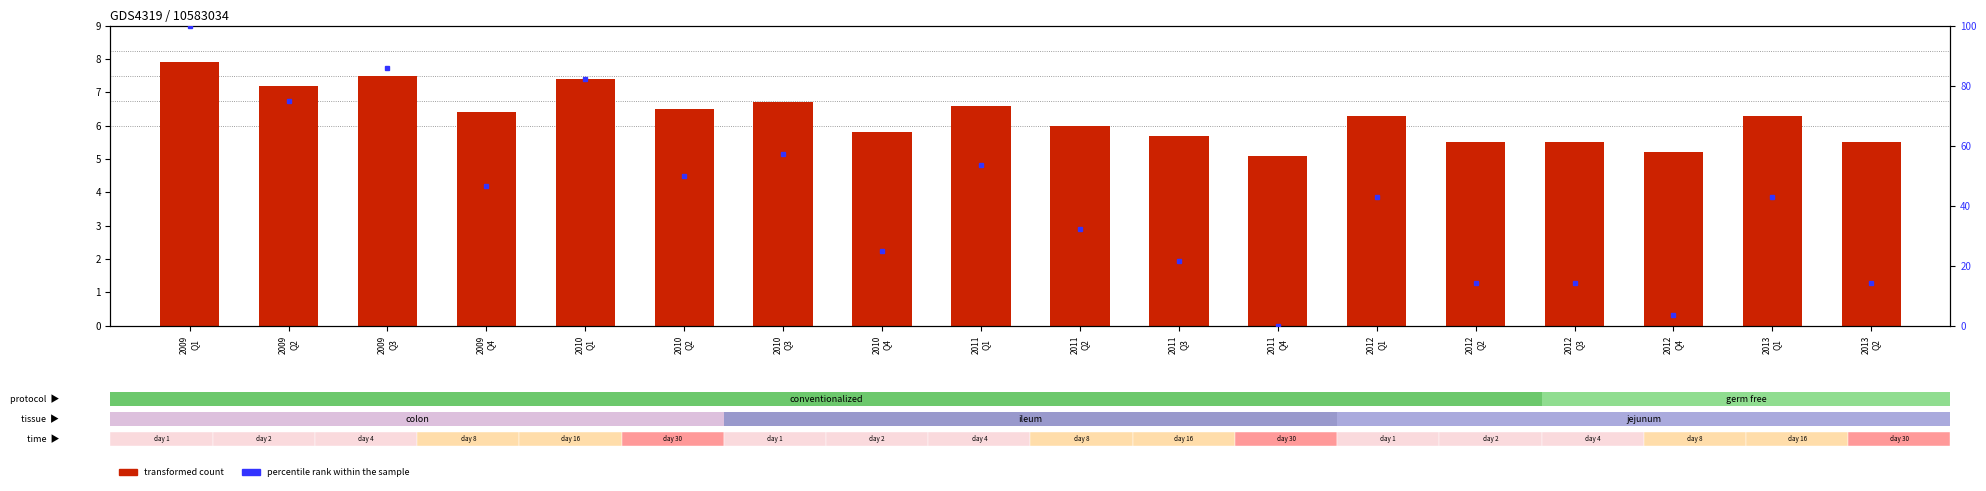

Count the number of data series in this chart.

2